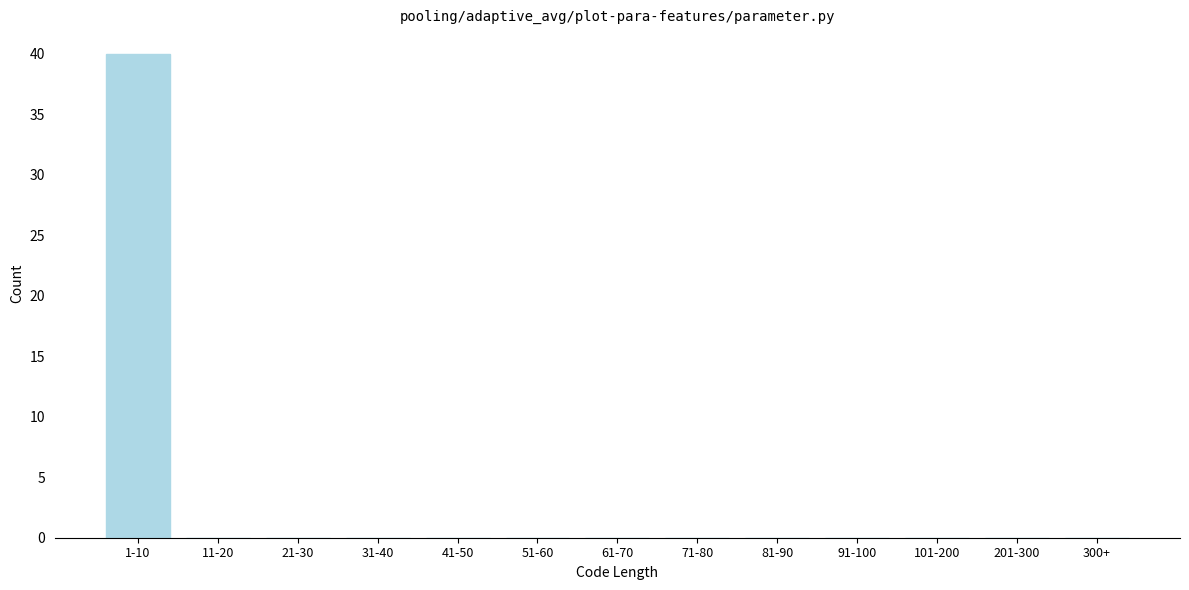

Reading left to right, extract all data points from this chart.

1-10=40	11-20=0	21-30=0	31-40=0	41-50=0	51-60=0	61-70=0	71-80=0	81-90=0	91-100=0	101-200=0	201-300=0	300+=0